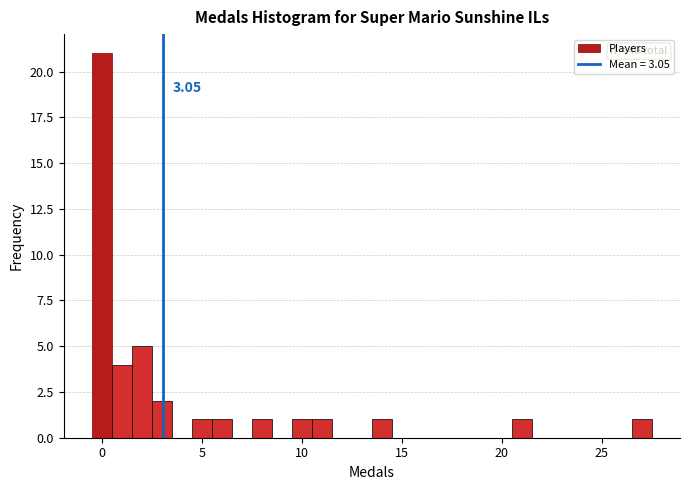

Around what value on the x-axis is the tallest bar? Give the approximate position of its centre, as read against the axis.

0.0